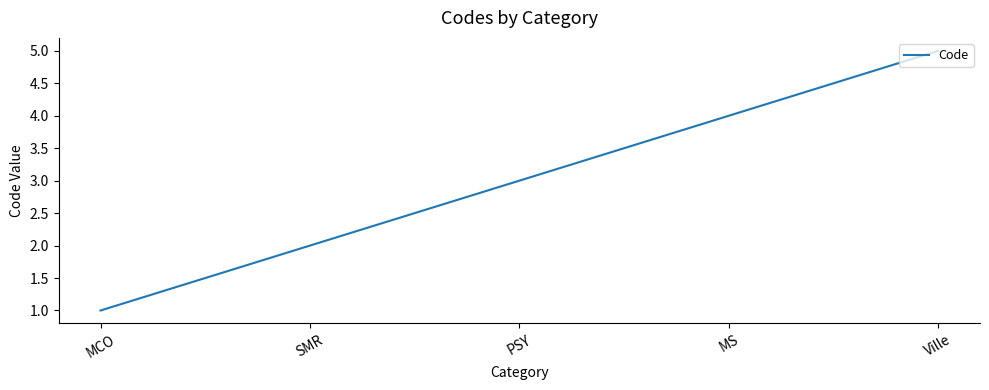

What is the greatest value displayed?

5